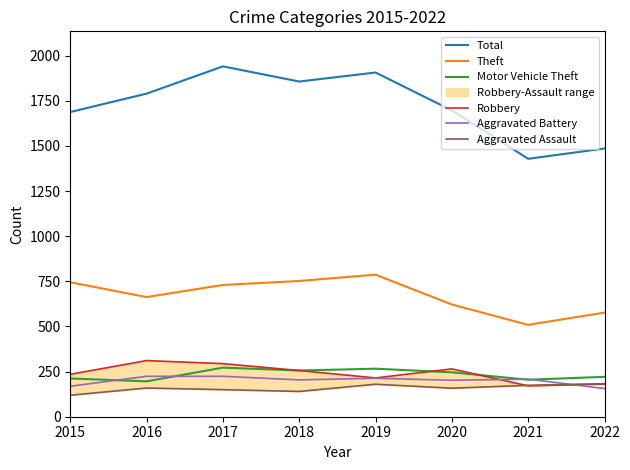

Reading left to right, extract all data points from this chart.

Total: 1688	1790	1941	1857	1907	1697	1429	1486
Theft: 745	663	730	752	787	622	509	577
Motor Vehicle Theft: 212	196	272	256	266	246	205	221
Robbery: 235	311	294	256	215	265	171	181
Aggravated Battery: 169	224	224	204	213	202	208	156
Aggravated Assault: 119	159	150	140	180	158	174	183